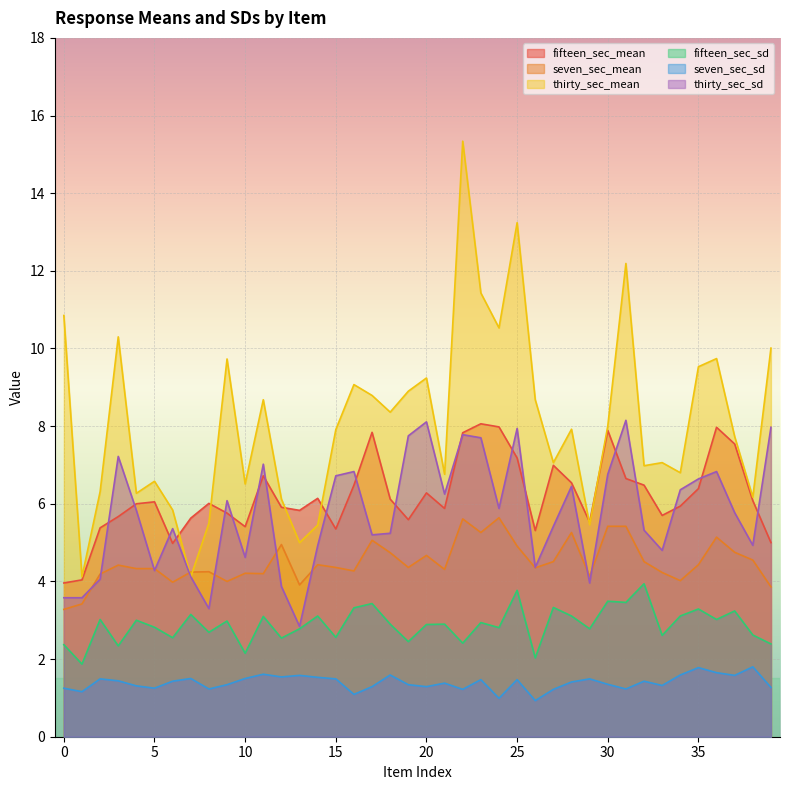

At how many categories does at least one series exceed 4?

40